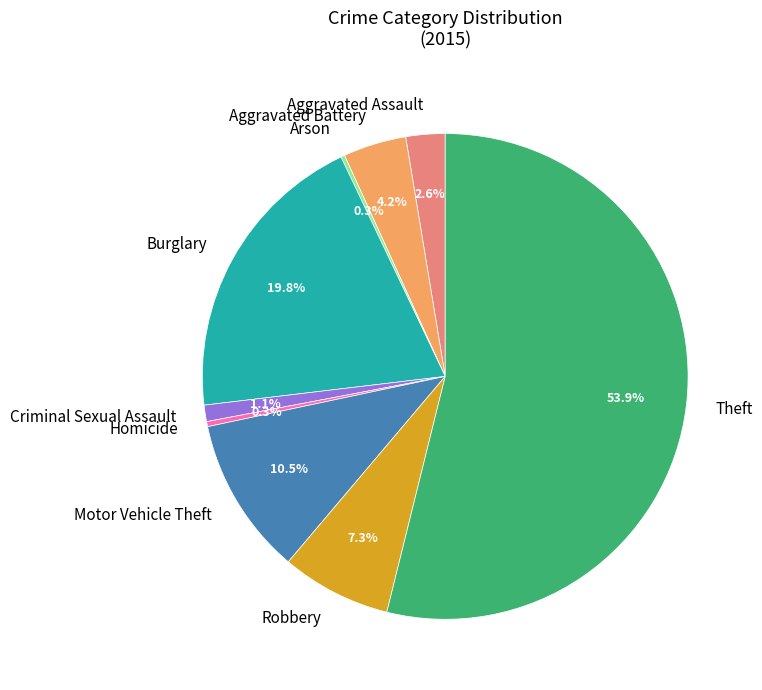

The Burglary slice represents 20% of the pie. True or false?

True